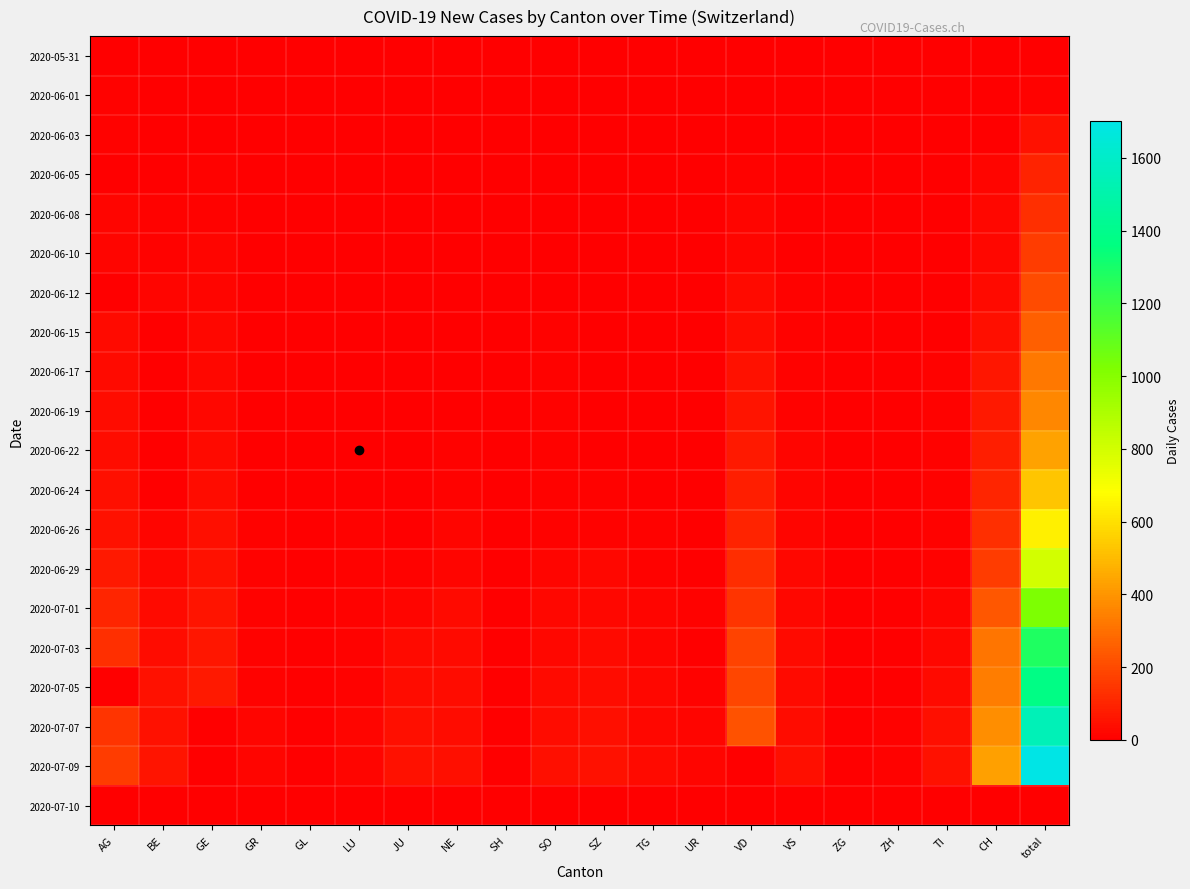

Which series has the largest total across all categories?

2020-07-09